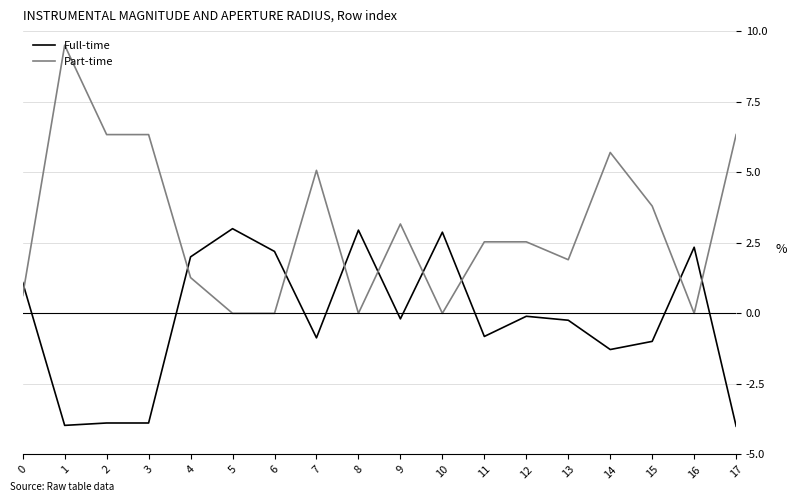

What is the greatest value displayed?

9.5